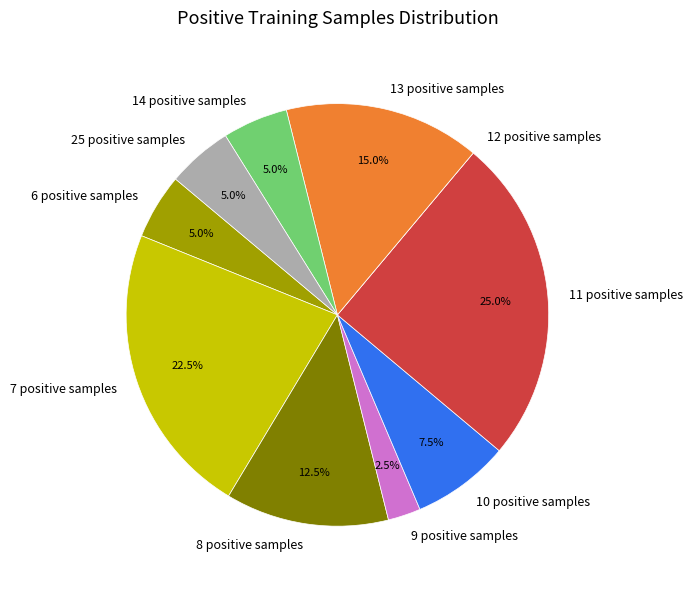

What is the ratio of the value at 10 positive samples to the value at 8 positive samples?

0.6